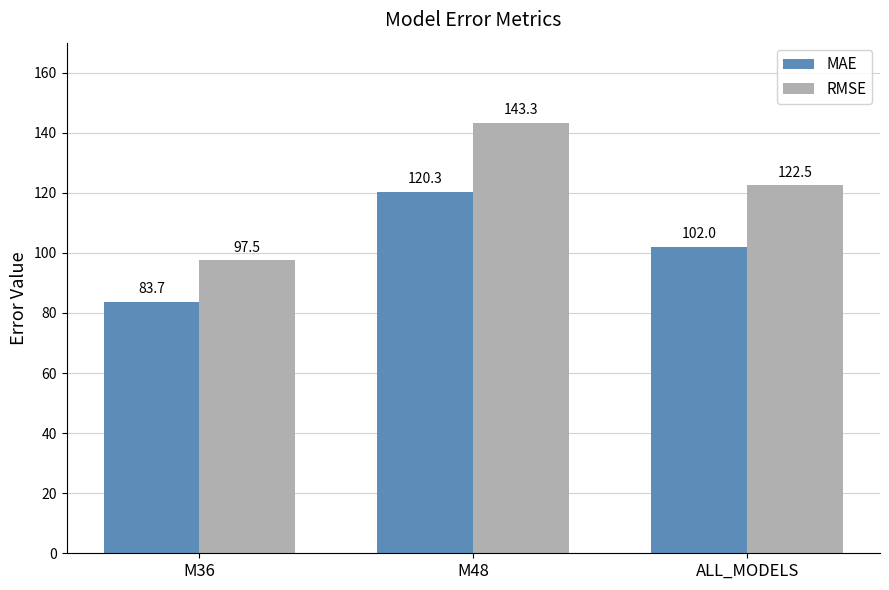

Reading left to right, extract all data points from this chart.

MAE: 83.7	120.3	102.0
RMSE: 97.5	143.3	122.5